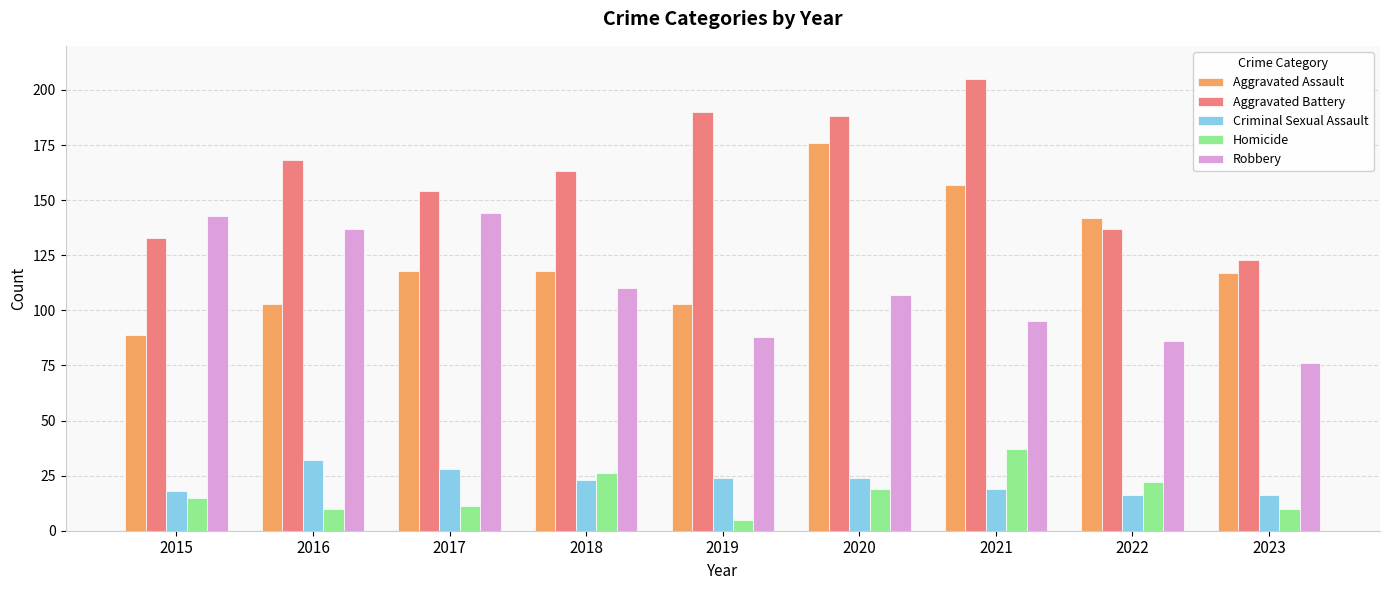

What is the average value of the Criminal Sexual Assault series?

22